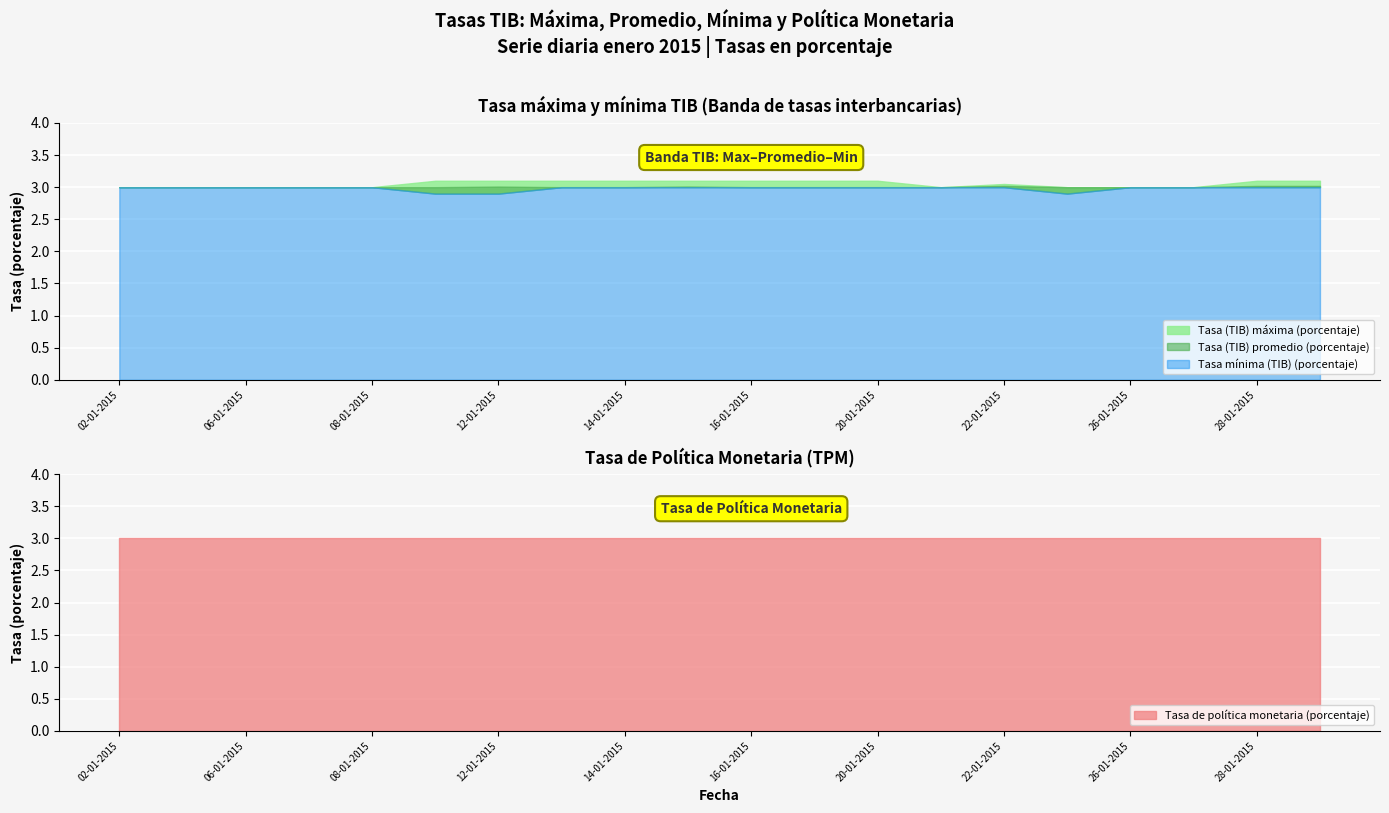

What is the average value of the Tasa (TIB) promedio (porcentaje) series?

3.0